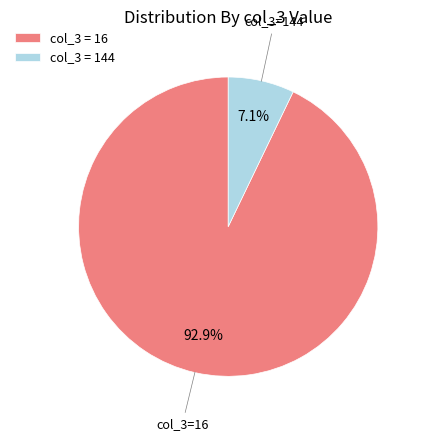

How many segments does this pie chart have?

2